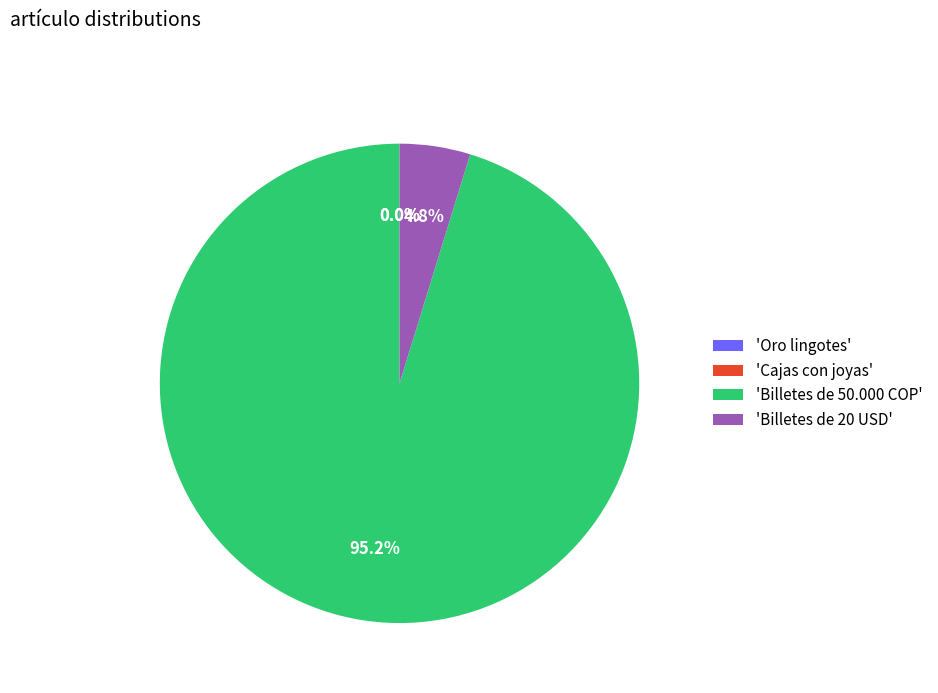

What percentage do 'Billetes de 50.000 COP' and 'Billetes de 20 USD' together represent?

100.0%